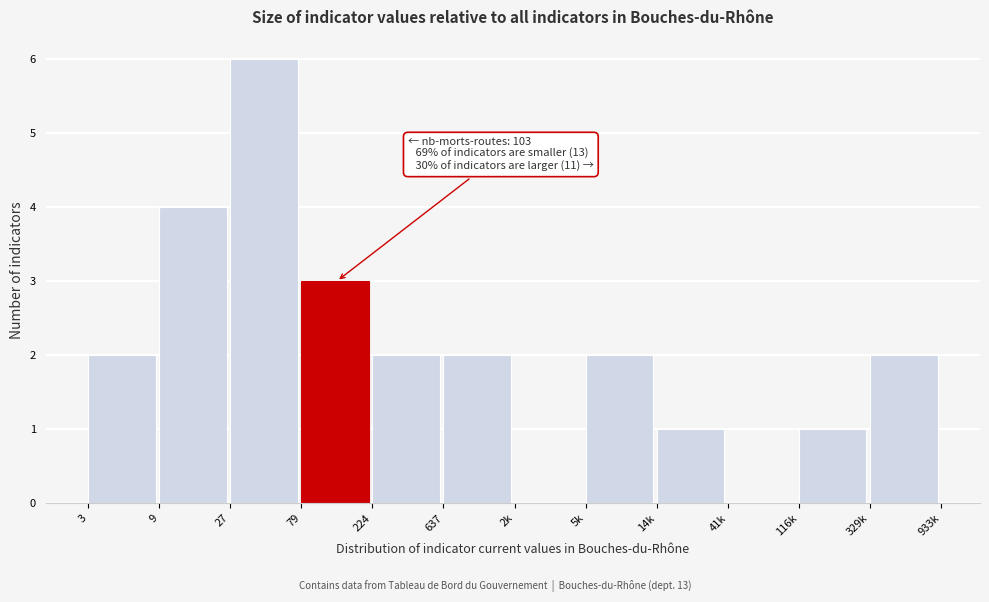

Reading left to right, transcribe all the data shown in this chart.

3=2	9=4	27=6	79=3	224=2	637=2	2k=0	5k=2	14k=1	41k=0	116k=1	329k=2